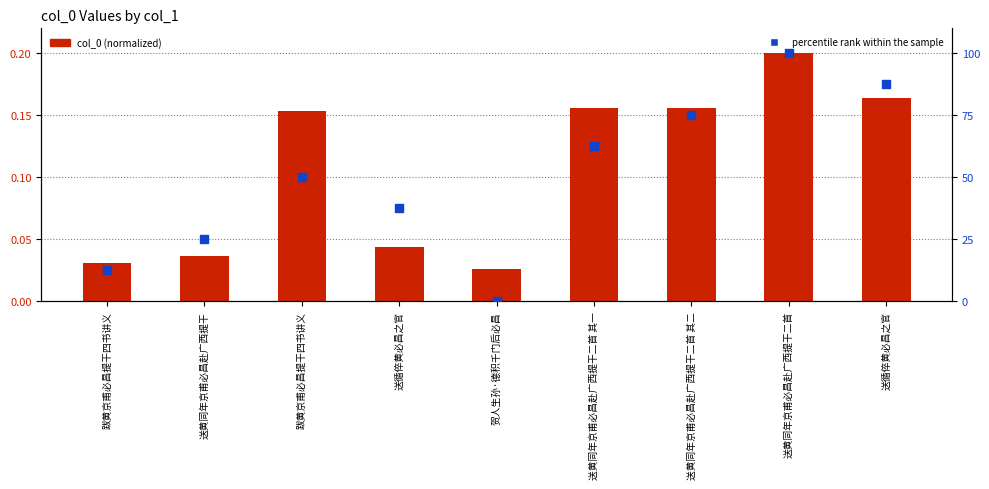

Which series has the largest total across all categories?

percentile rank within the sample